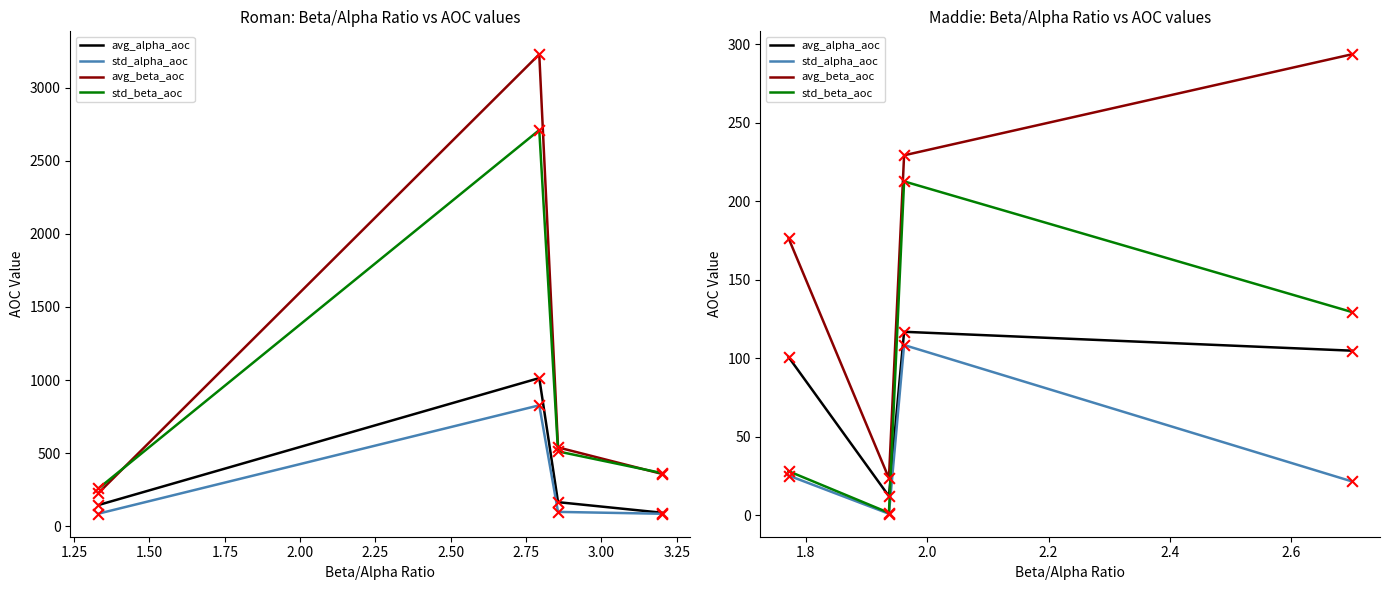

Which series has the largest Y range (max minus min)?

avg_beta_aoc